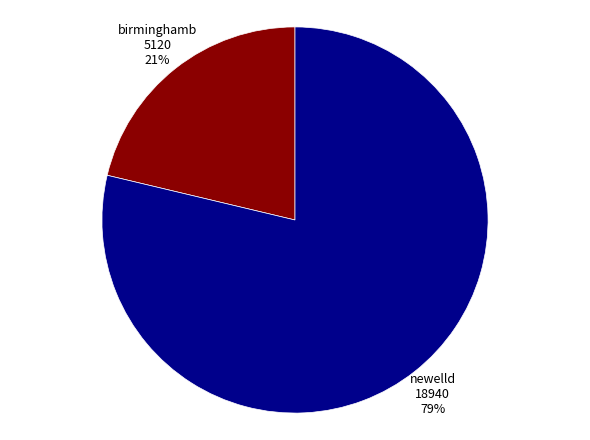

Is newelld the majority of the pie?

Yes